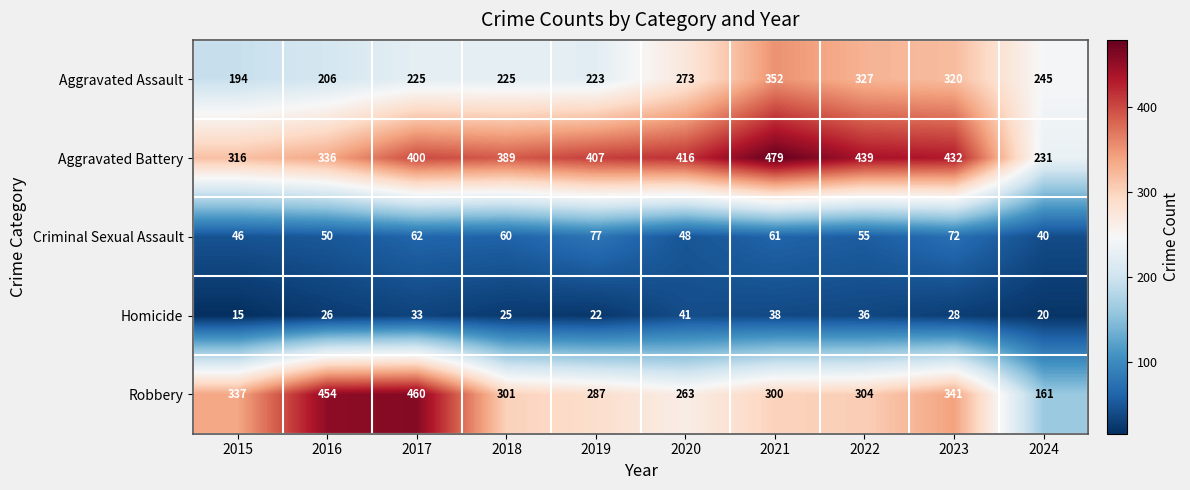

What is the greatest value displayed?

479